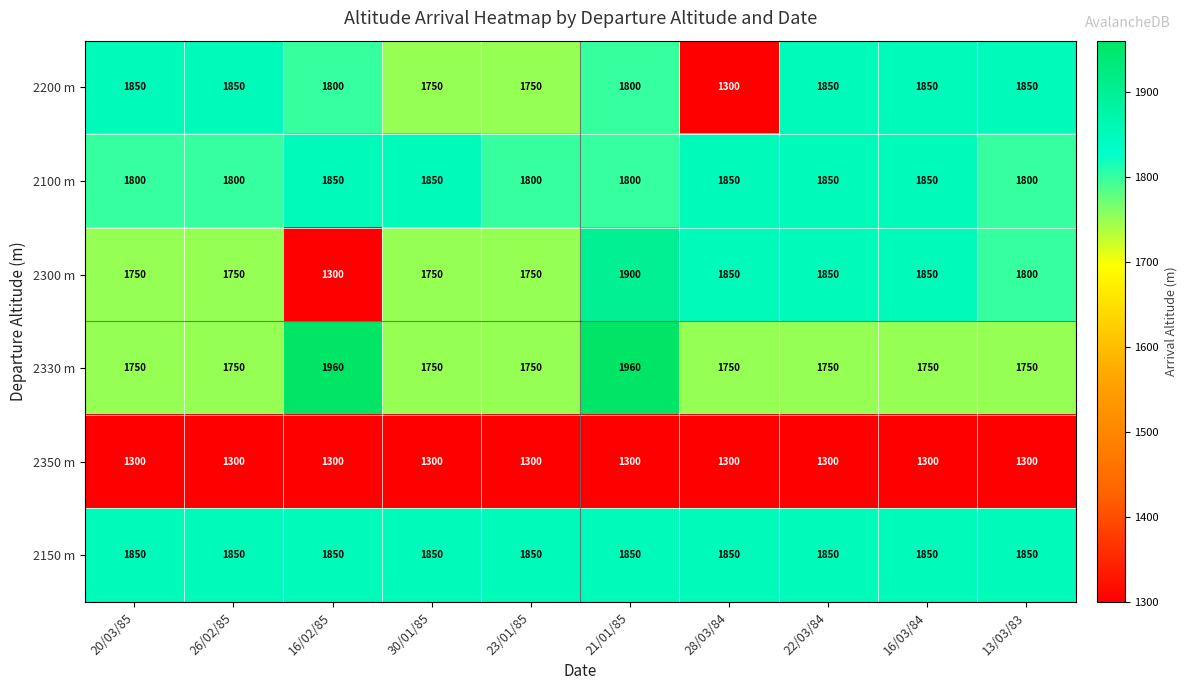

Which series has the largest total across all categories?

2150 m